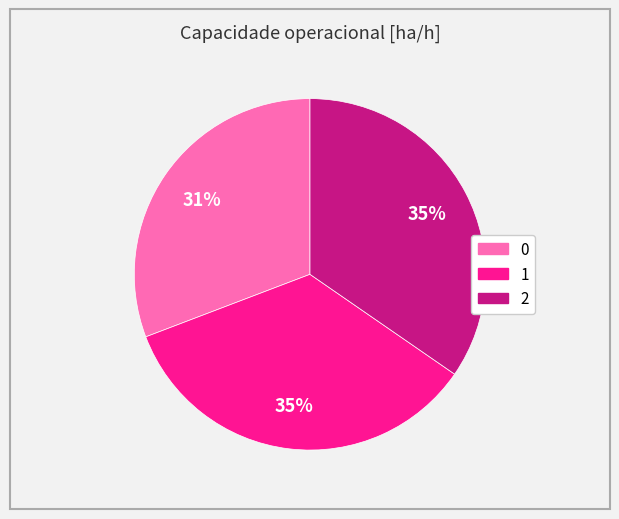

Does 0 account for over 50% of the chart?

No